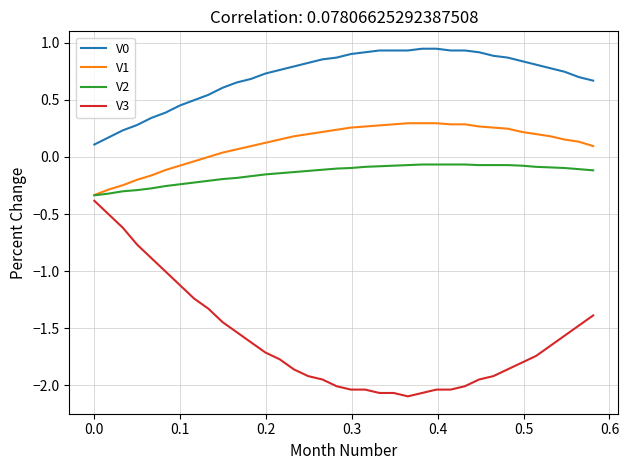

Which series has the widest spread of values?

V3